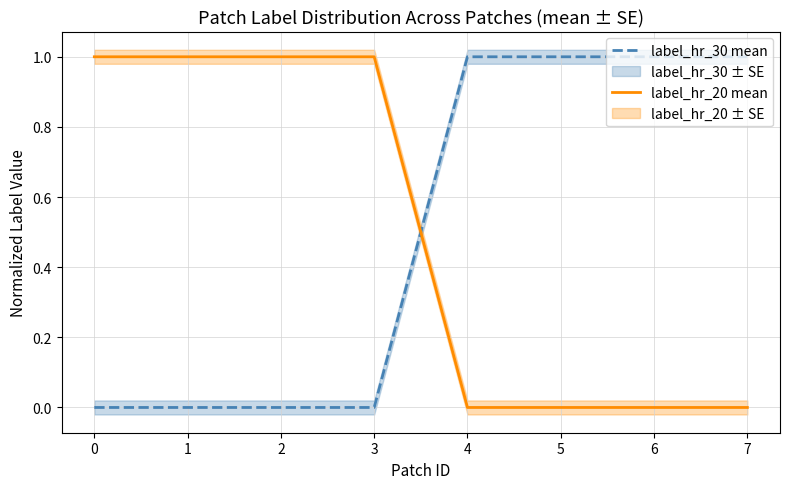

True or false: label_hr_30 mean and label_hr_20 mean cross at least once.

True